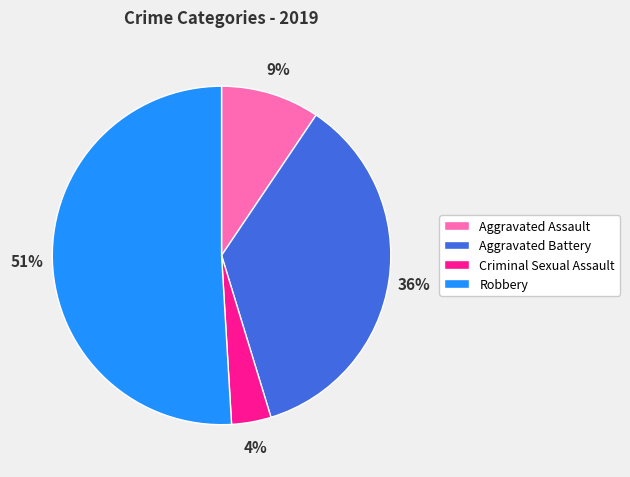

What is the smallest slice in the pie chart?

Criminal Sexual Assault